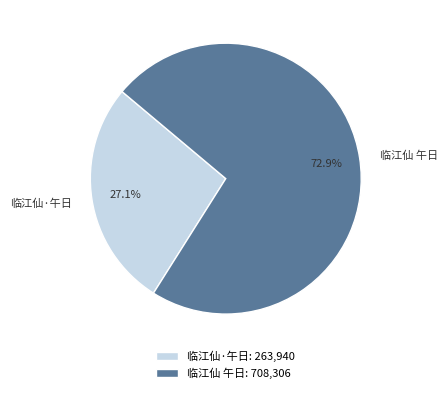

Which category has the smallest portion of the pie?

临江仙·午日